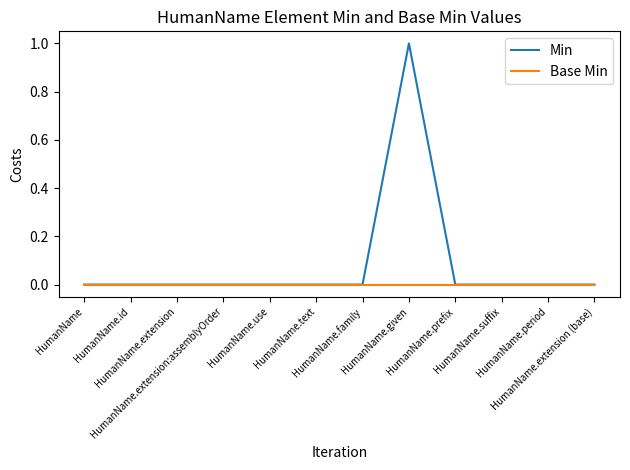

Rank the series by their average value, from highest to lowest.

Min, Base Min